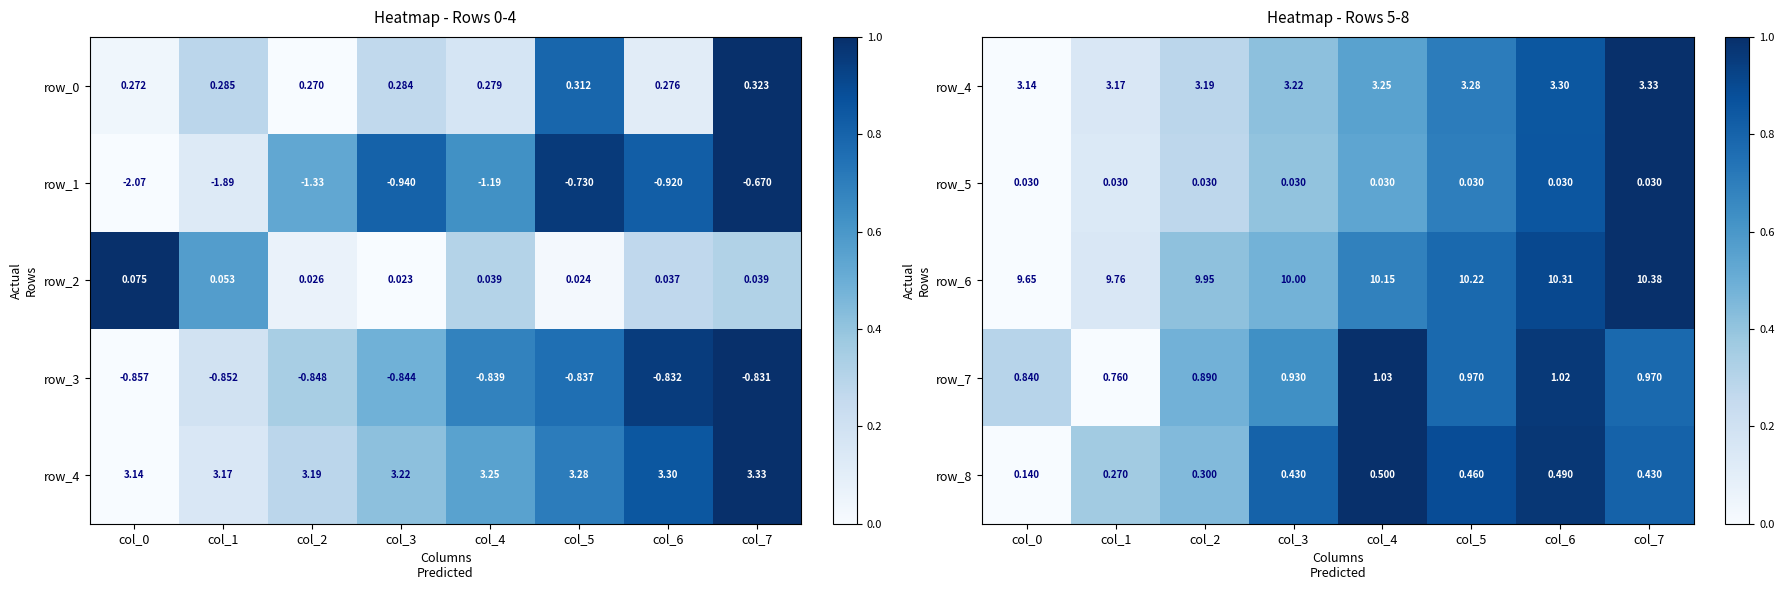

Is the value of row_8 at col_2 greater than the value of row_5 at col_4?

Yes